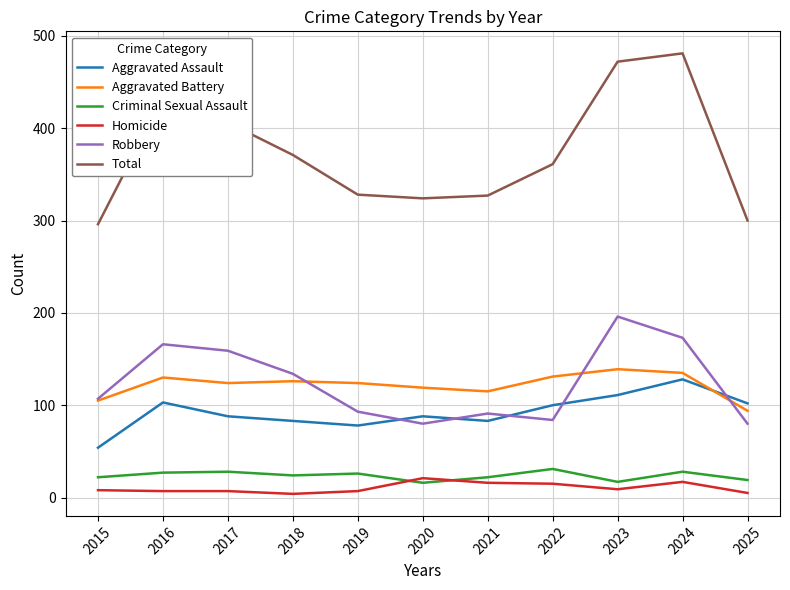

Which series has the widest spread of values?

Total